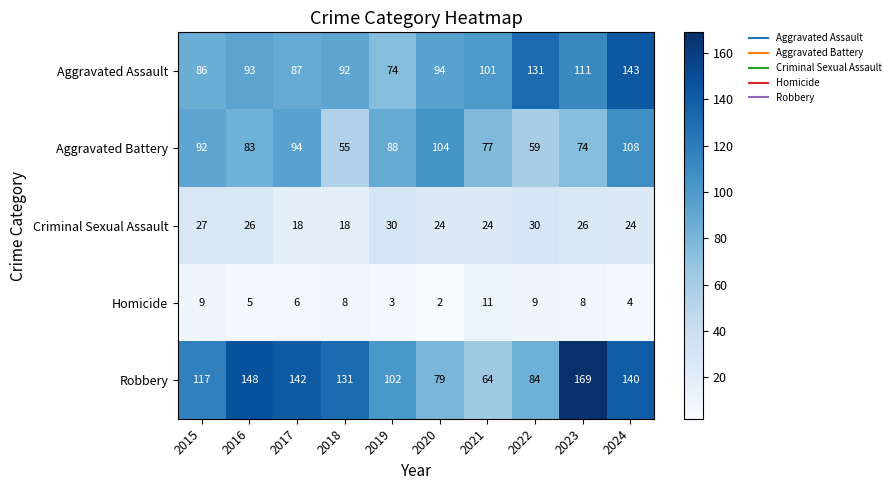

Which series changed the most between 2016 and 2022?

Robbery